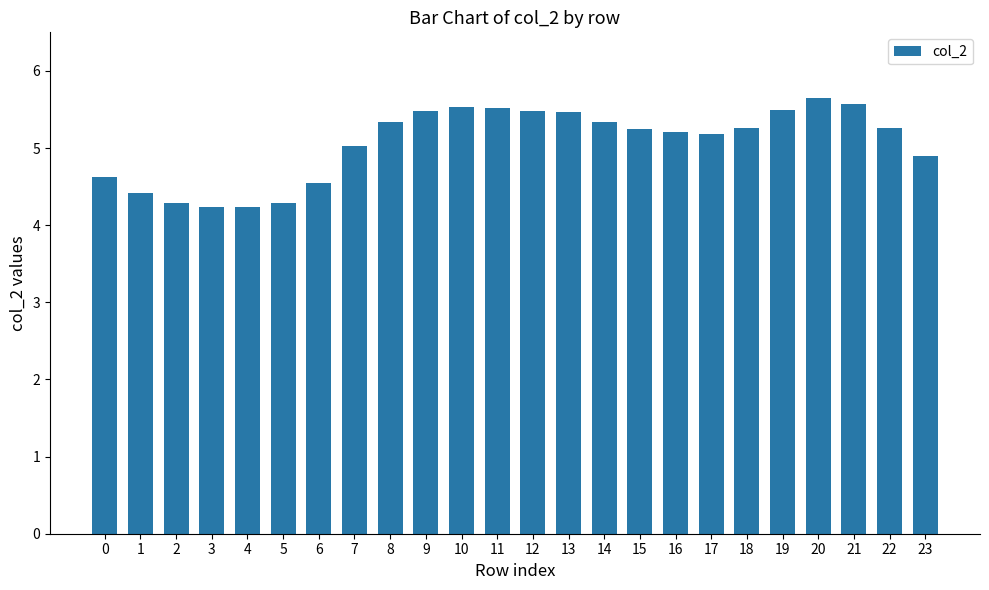

Reading left to right, transcribe all the data shown in this chart.

0=4.6	1=4.4	2=4.3	3=4.2	4=4.2	5=4.3	6=4.6	7=5.0	8=5.3	9=5.5	10=5.5	11=5.5	12=5.5	13=5.5	14=5.3	15=5.3	16=5.2	17=5.2	18=5.3	19=5.5	20=5.6	21=5.6	22=5.3	23=4.9